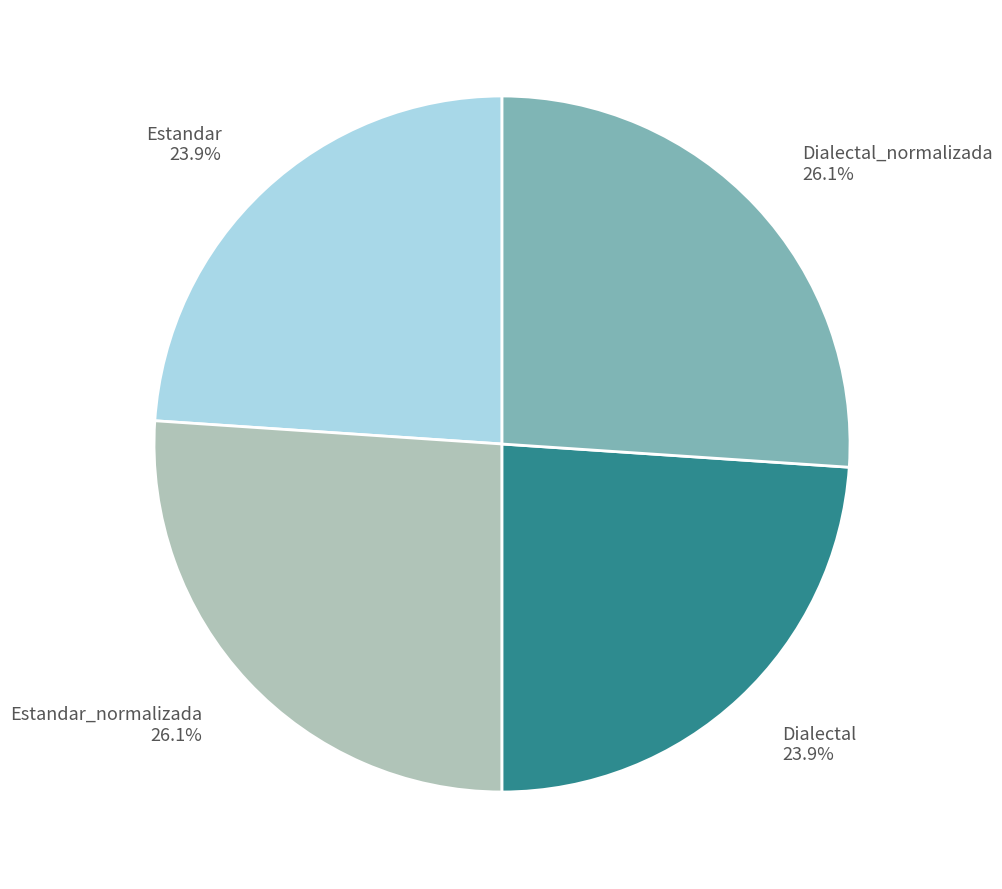

Does any single category account for the majority?

No